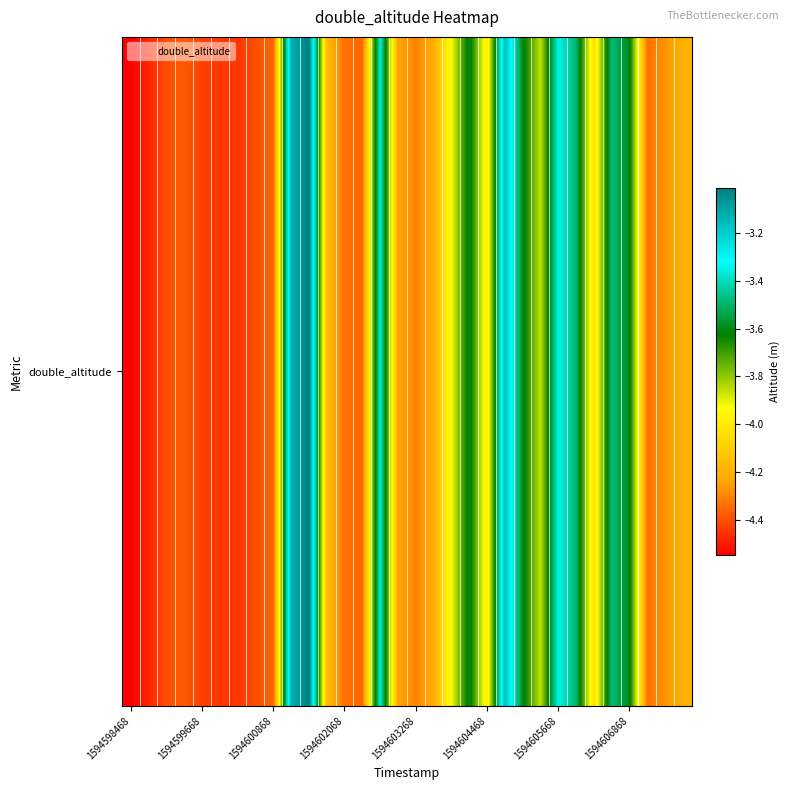

Where is the data nearest to the value -3?

10